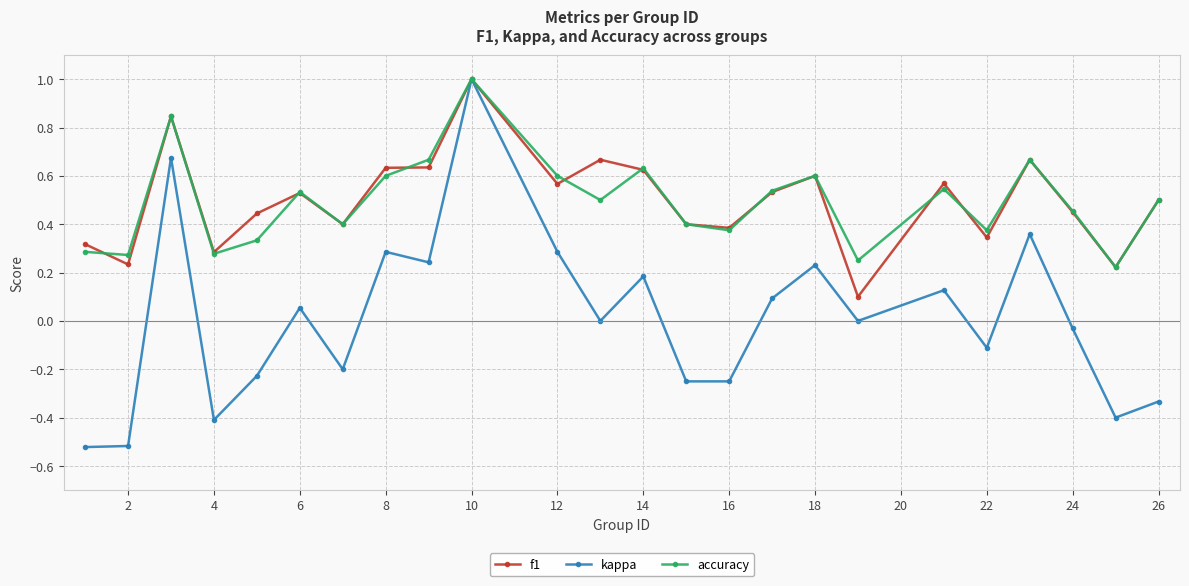

True or false: accuracy has more than 0 points higher than both neighbors.

True